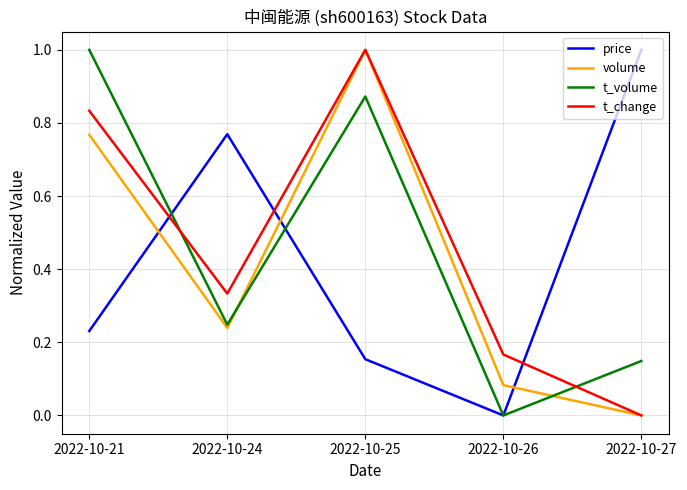

Between which two adjacent categories do t_change and price first intersect?

2022-10-21 and 2022-10-24